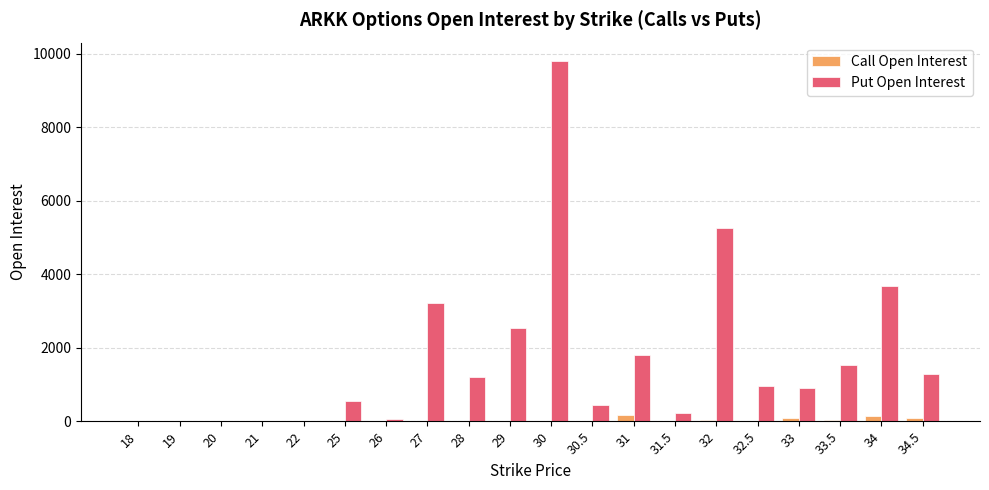

What is the sum of all Put Open Interest values?

33479